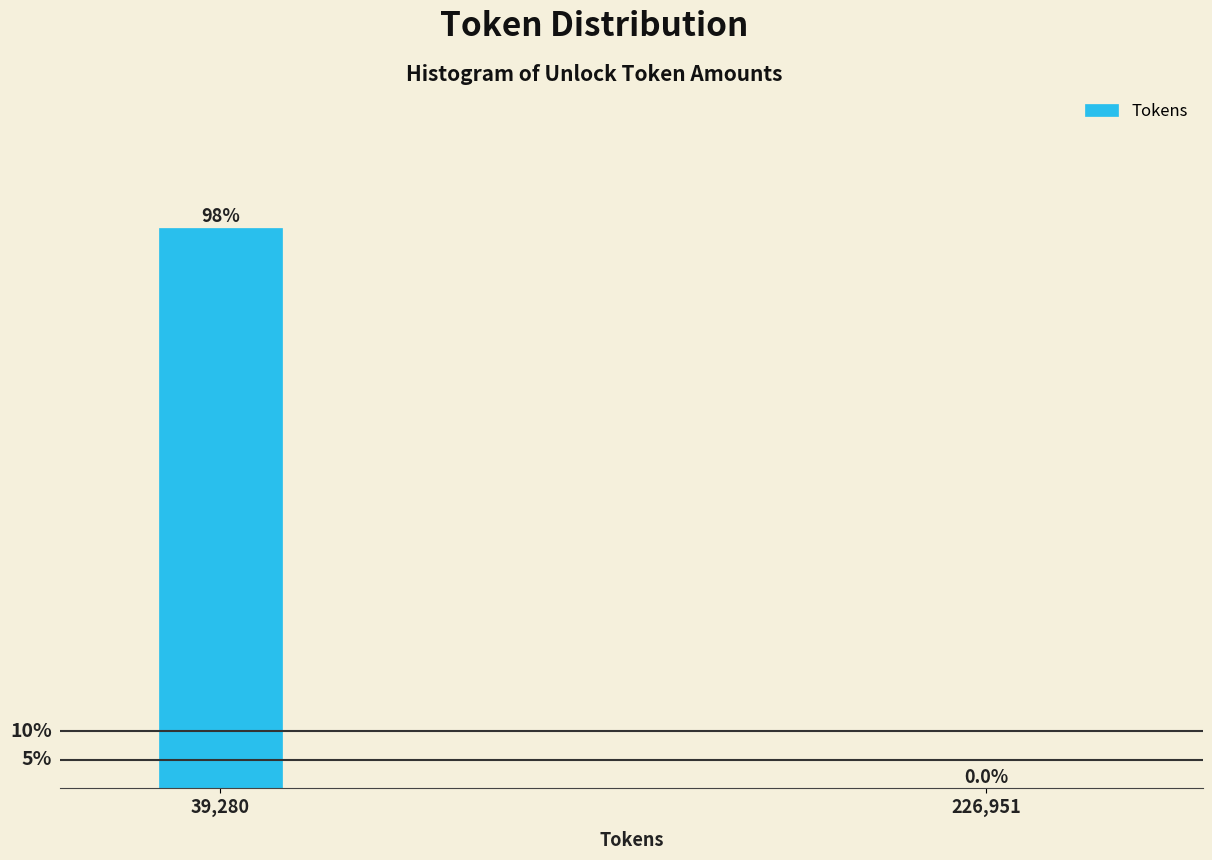

Which has a higher value, 39,280 or 226,951?

39,280